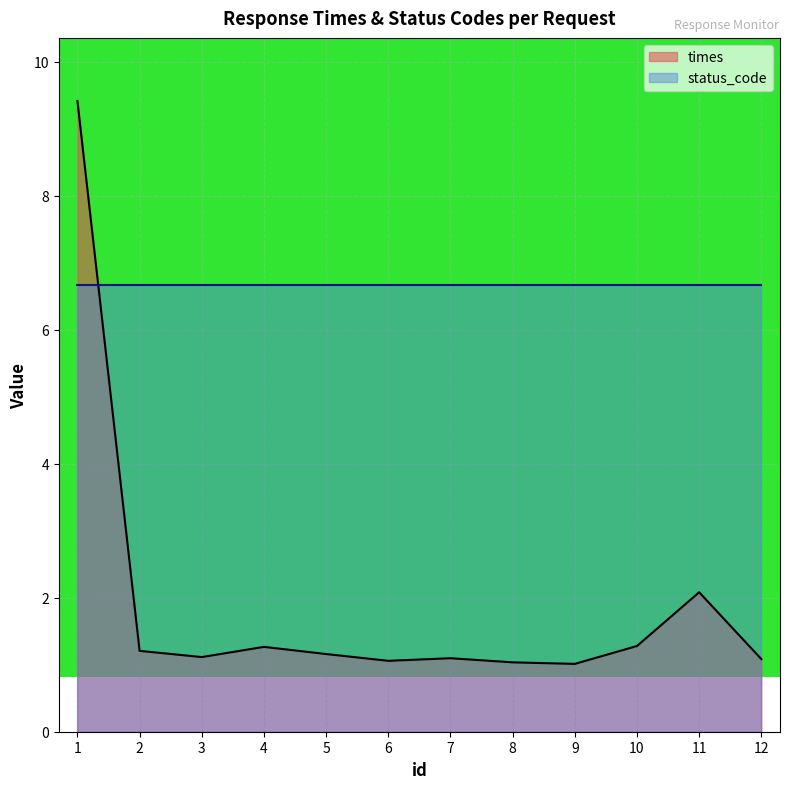

What is the ratio of the value at 6 to the value at 1?

0.1